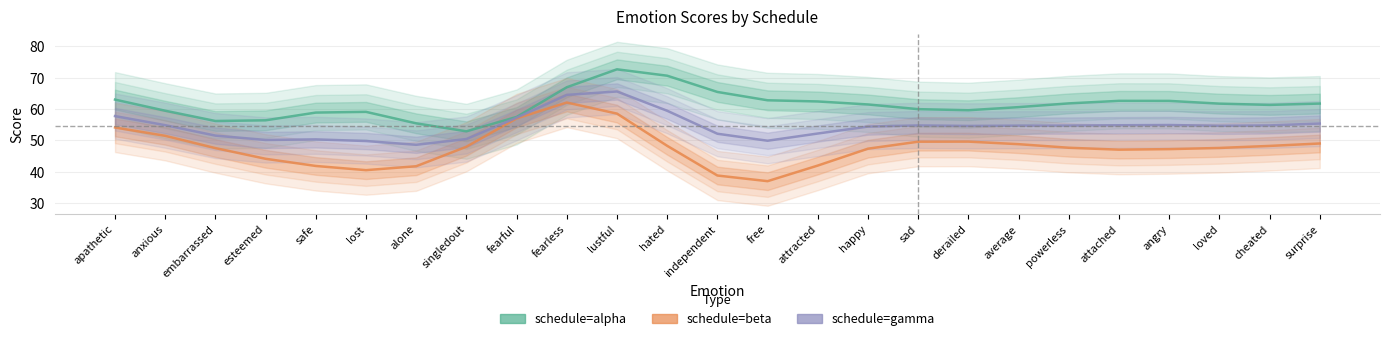

Which series changed the most between hated and cheated?

schedule=alpha